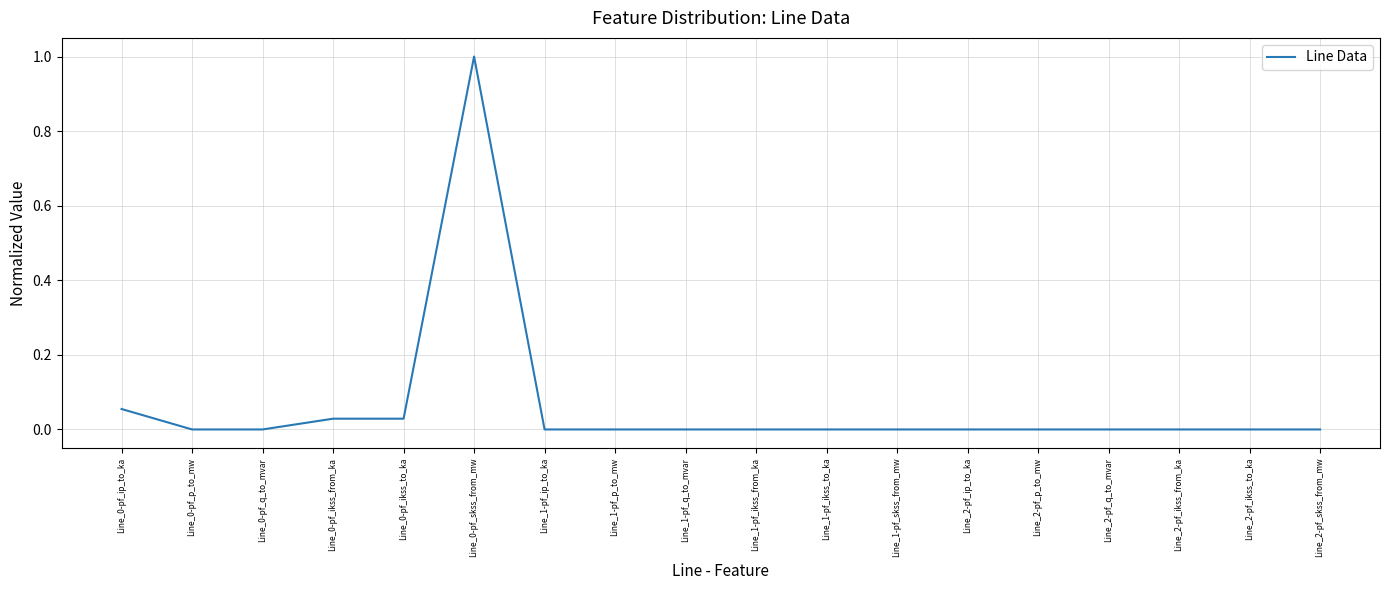

What is the change in value from Line_0-pf_skss_from_mw to Line_1-pf_skss_from_mw?

-1.0